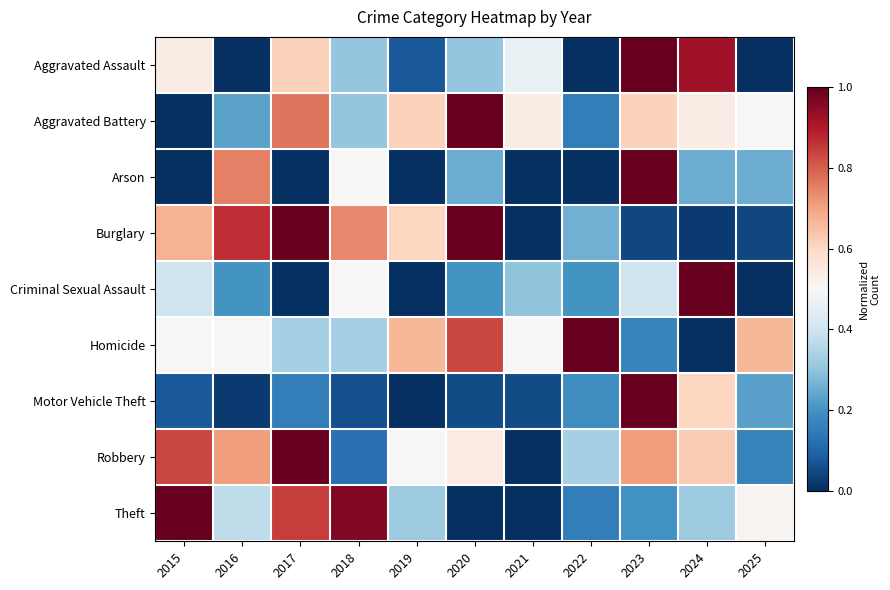

Which label corresponds to the smallest value in the chart?

2016